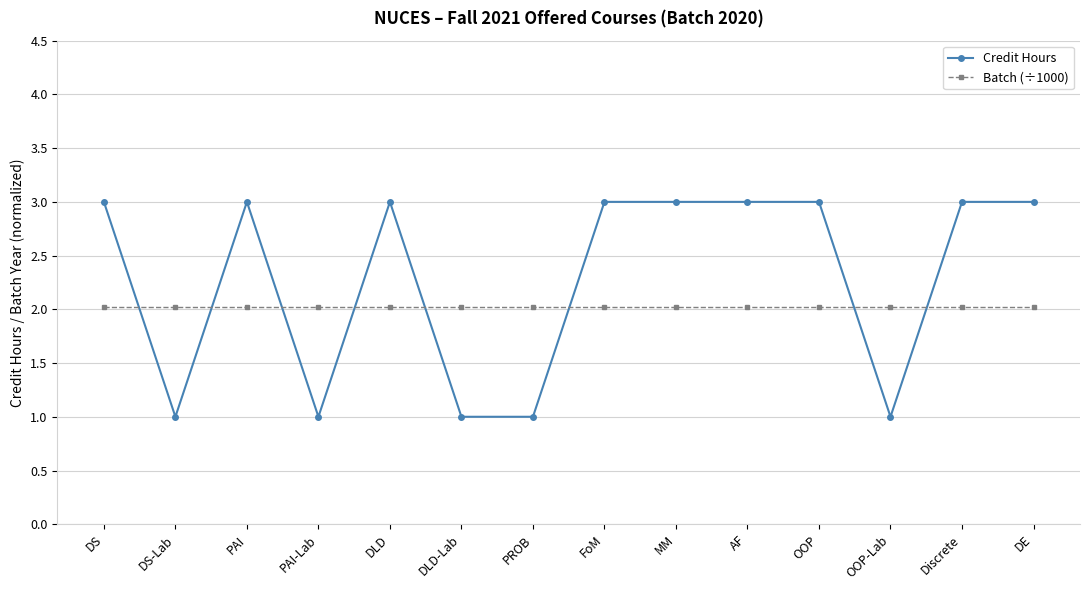

The value of Batch (÷1000) at PAI is 2.0. True or false?

True